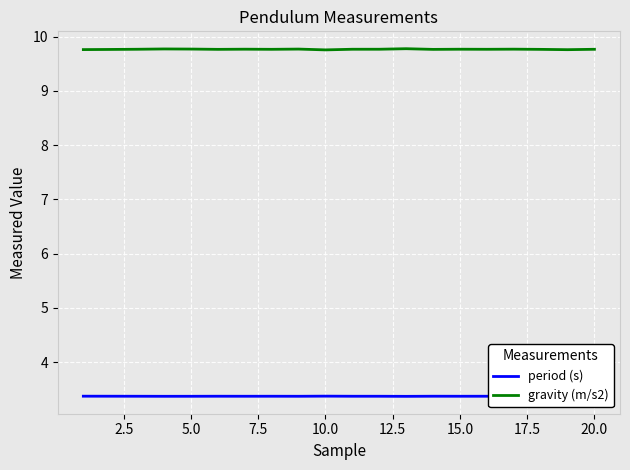

List the series in order of their overall mean, highest first.

gravity (m/s2), period (s)